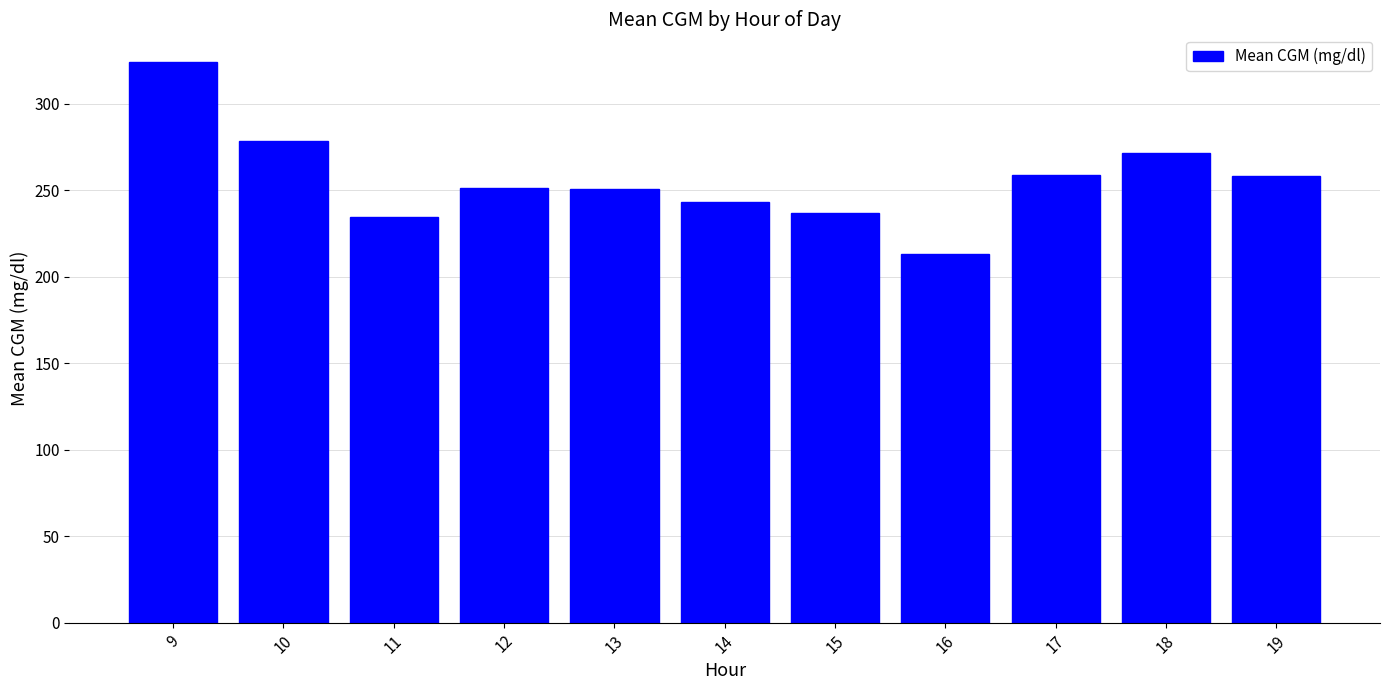

Count the number of values greater than 251.

6